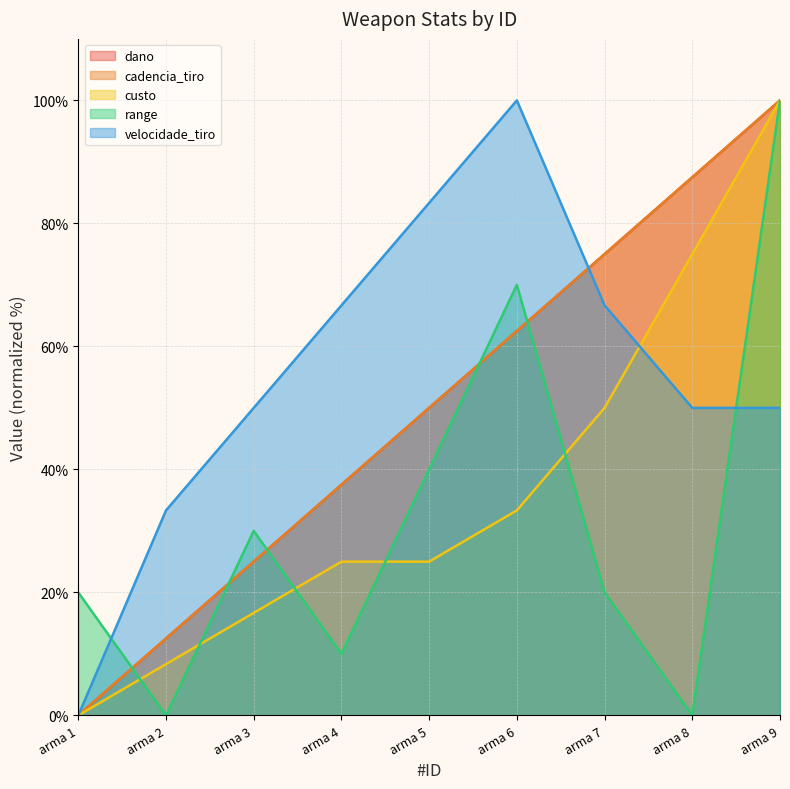

True or false: range and dano cross at least once.

True